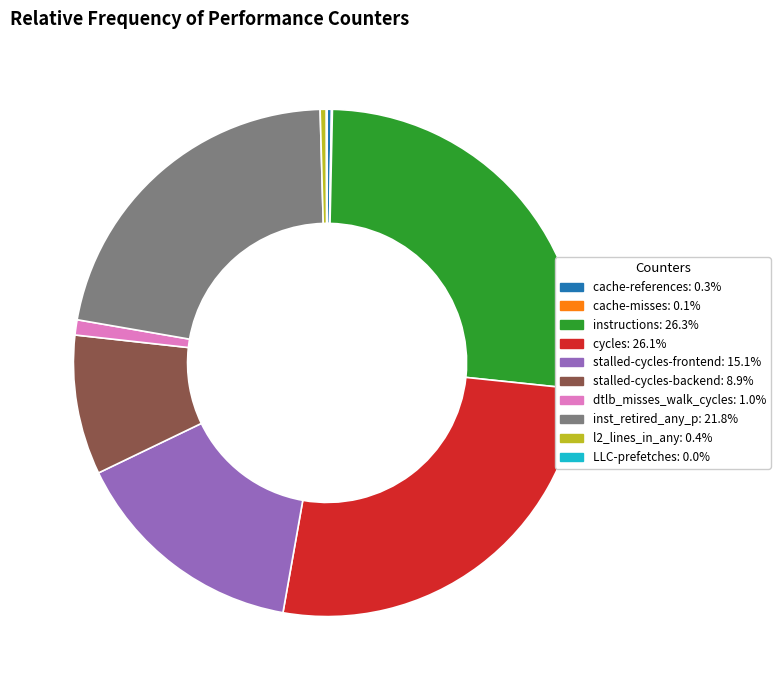

Does cache-references account for over 50% of the chart?

No